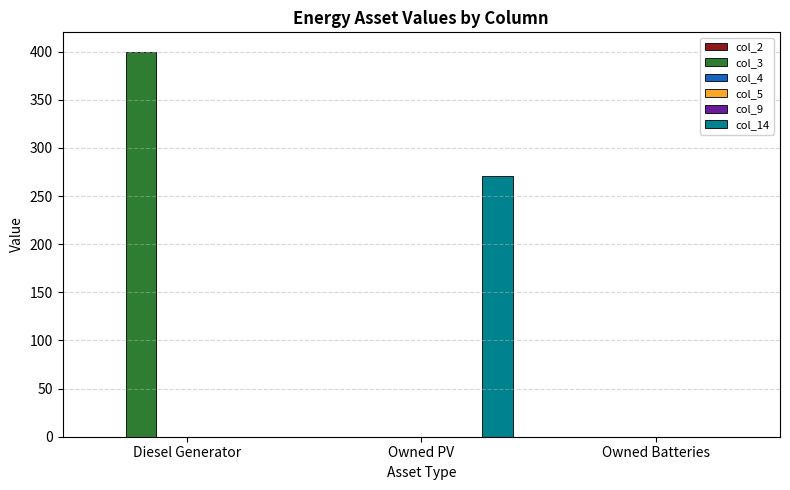

Reading right to left, what are all the values shown in this chart?

col_2: 0	0	0
col_3: 0	0	400
col_4: 0	0	0
col_5: 0	0	0
col_9: 0	0	0
col_14: 0	271	0